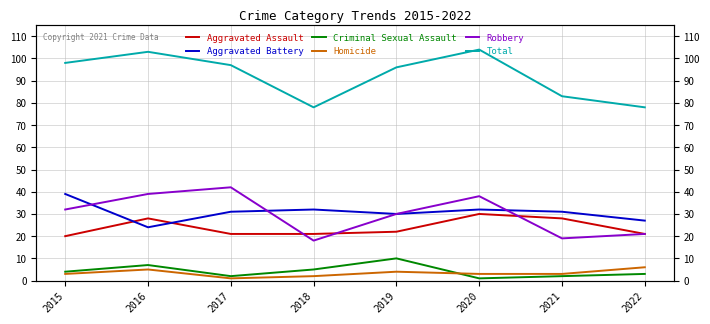

Does the chart display data point markers on the line(s)?

No